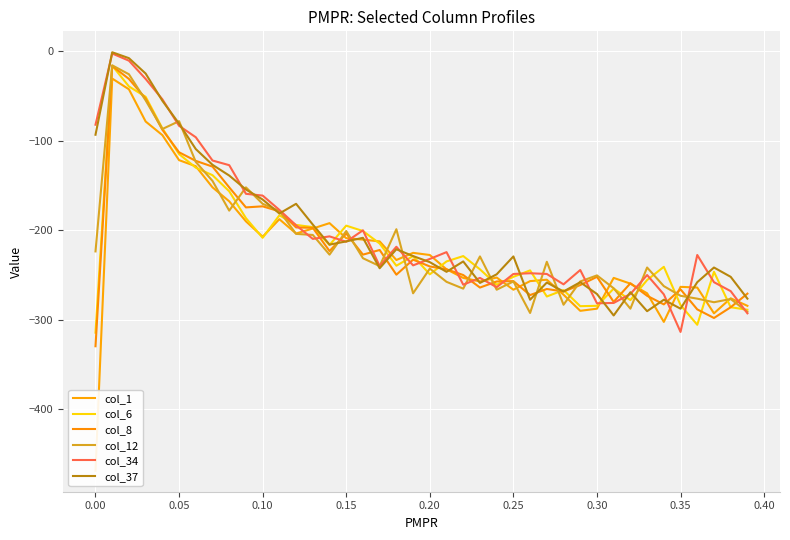

Rank the series at 0.35 from lowest to highest value.

col_12, col_1, col_6, col_8, col_37, col_34